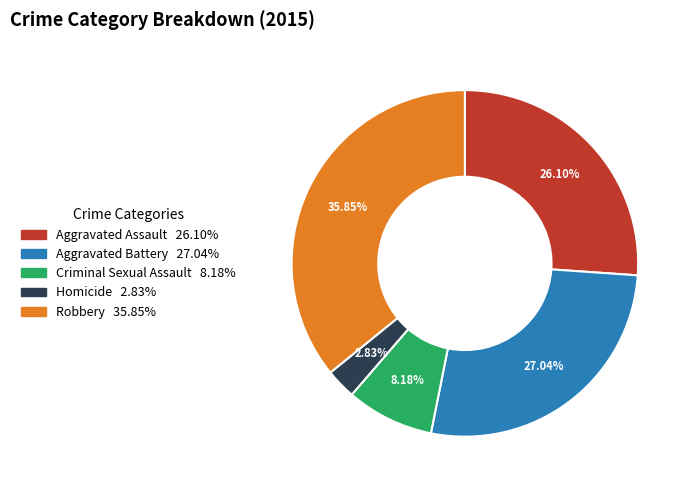

Which category has the smallest portion of the pie?

Homicide